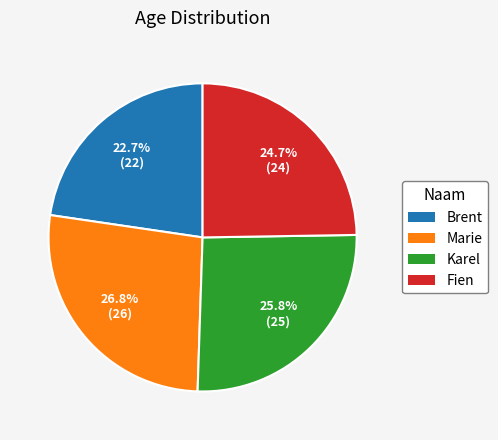

Rank the categories by value from highest to lowest.

Marie, Karel, Fien, Brent